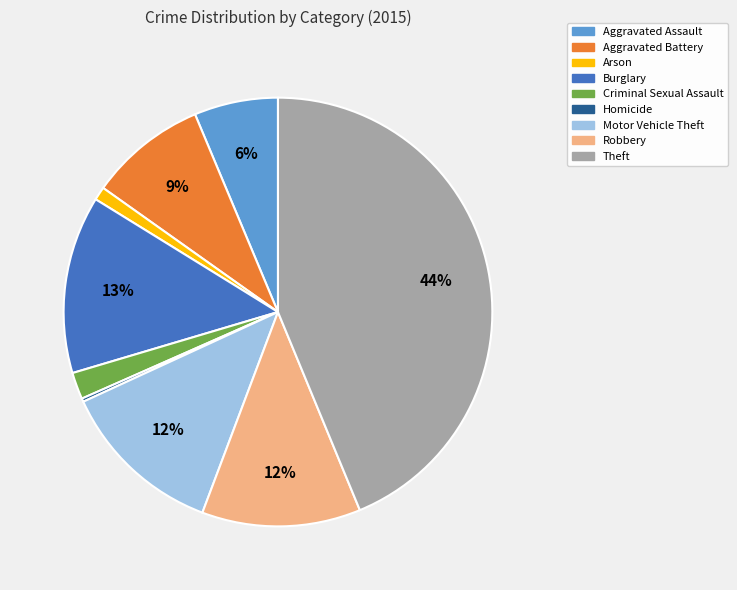

Is there any slice that represents more than half of the pie?

No